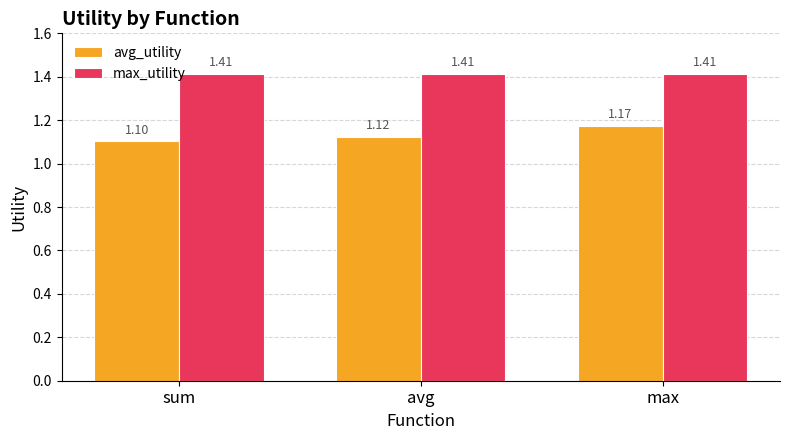

Between sum and avg, which series saw the biggest shift?

avg_utility